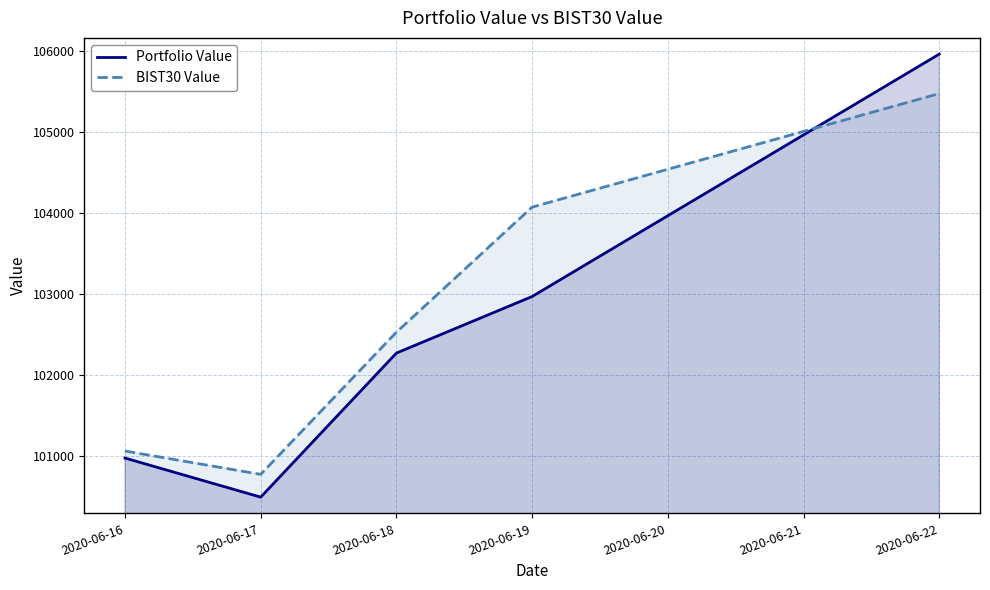

Rank the series by their maximum value, from highest to lowest.

Portfolio Value, BIST30 Value